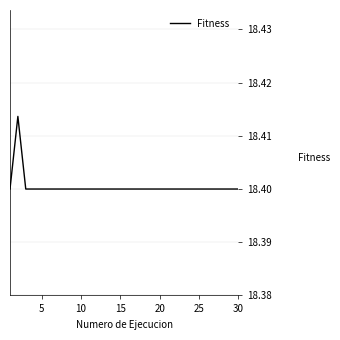

What is the maximum value shown in the chart?

18.4